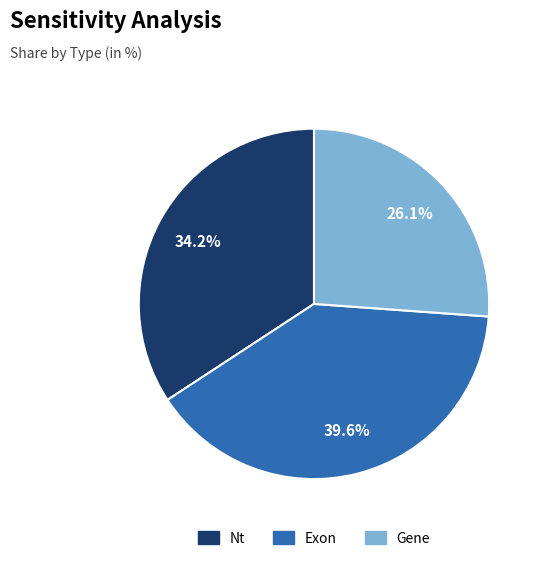

What percentage is the Nt slice, to the nearest percent?

34%